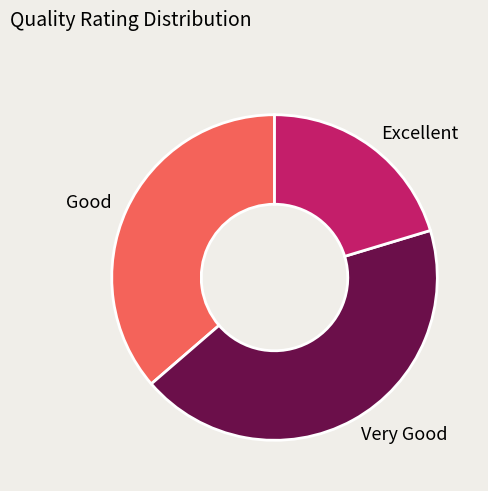

Is it true that Good is 36% of the pie?

True